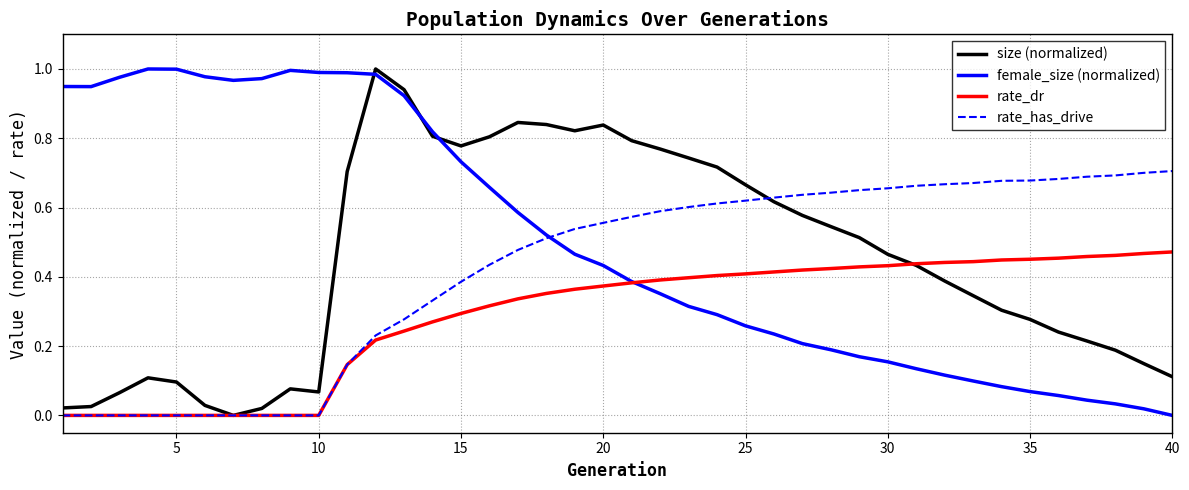

How many times do female_size (normalized) and rate_dr cross each other?

1